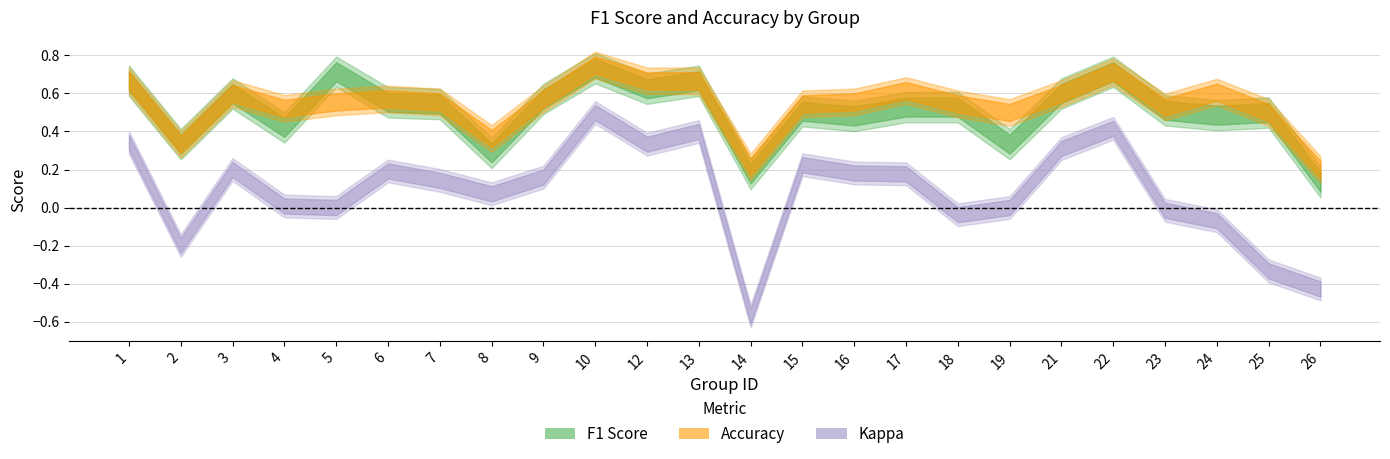

What is the difference between the maximum and second lowest values in the kappa series?

0.9